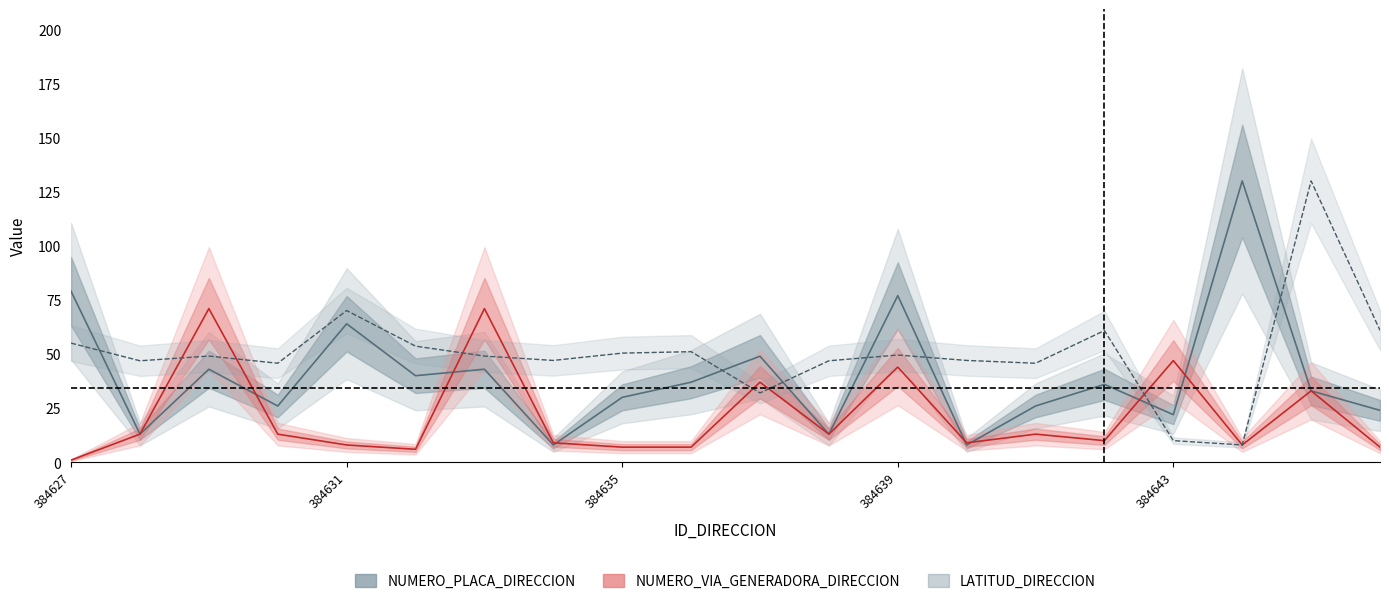

Does the chart have visible grid lines?

No